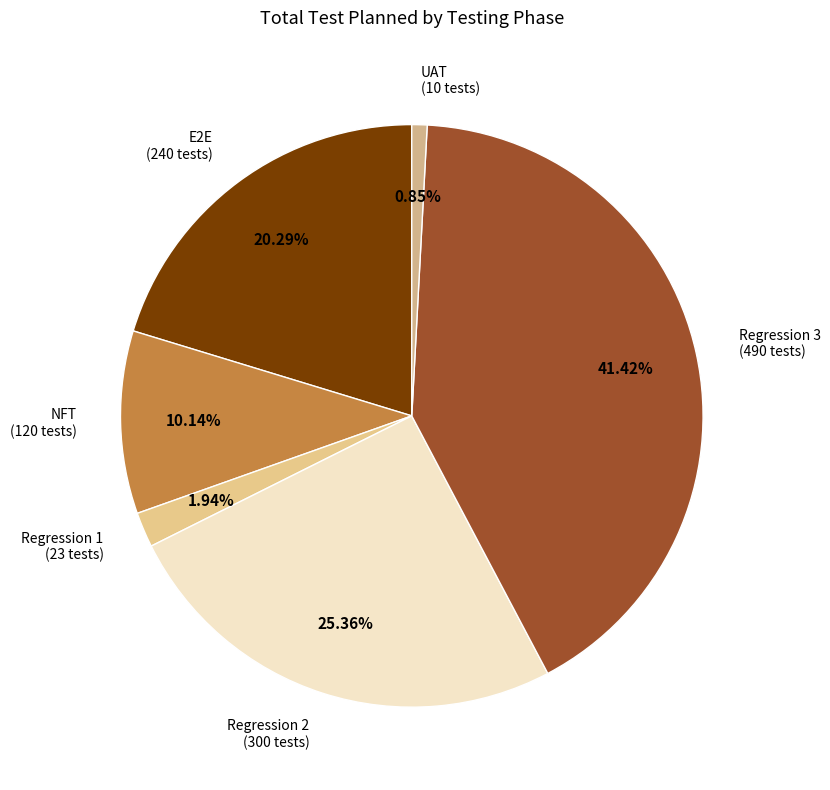

Is NFT the majority of the pie?

No